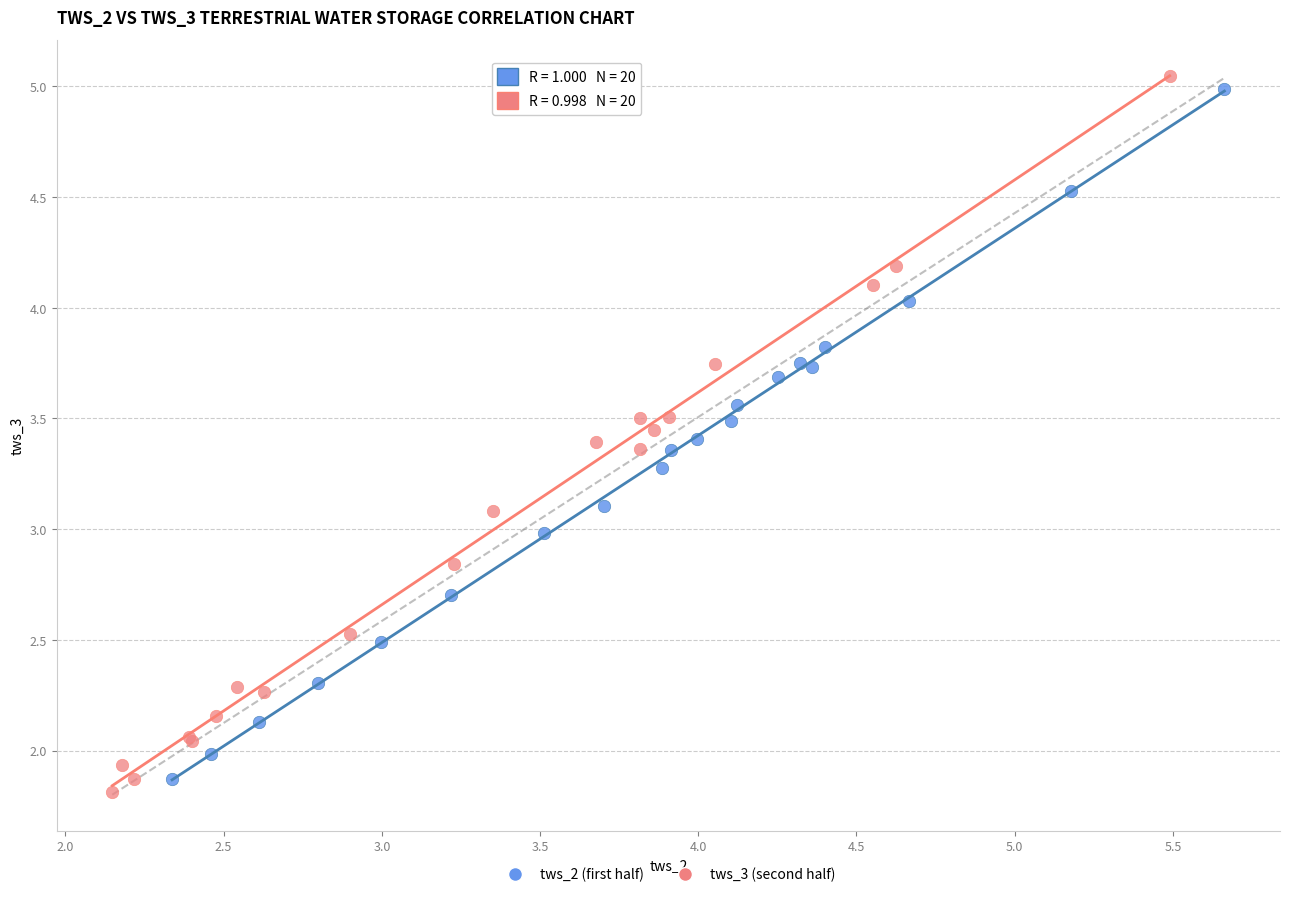

What are all the series names shown in the legend?

tws_2 (first half), tws_3 (second half)